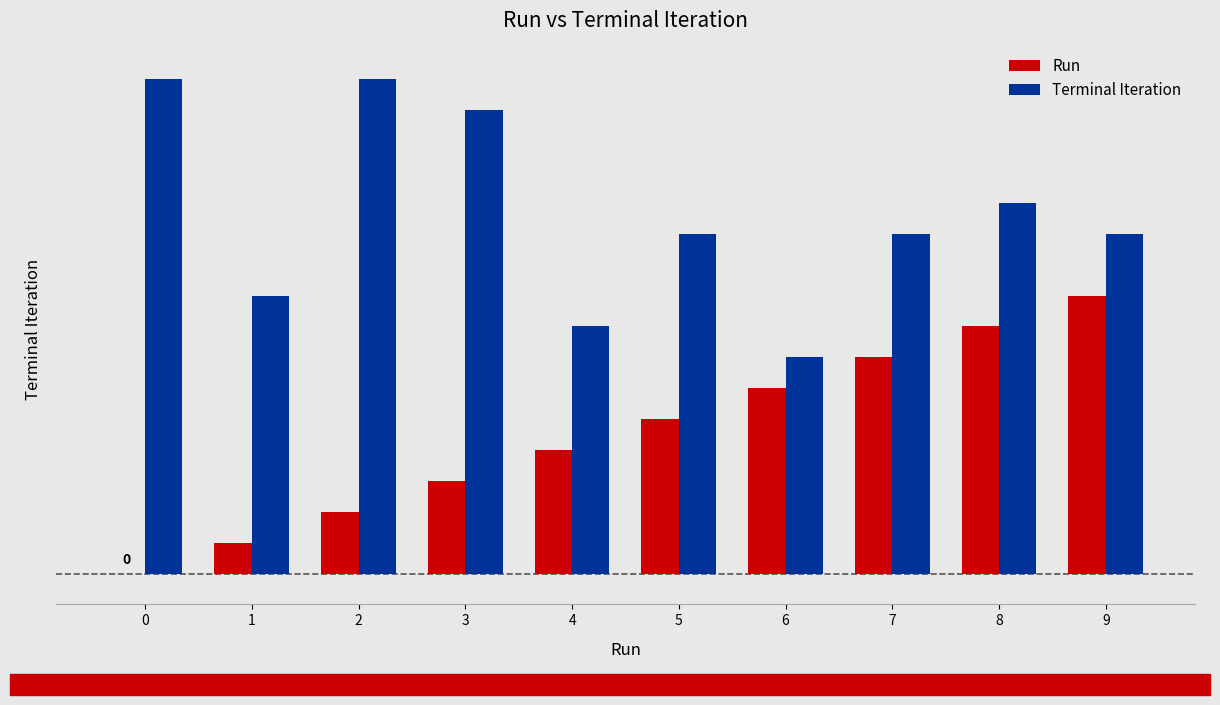

What is the highest value of the Terminal Iteration series?

16